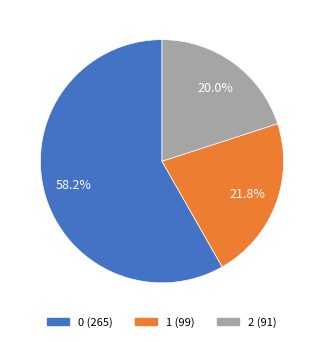

True or false: 2 accounts for 31% of the total.

False